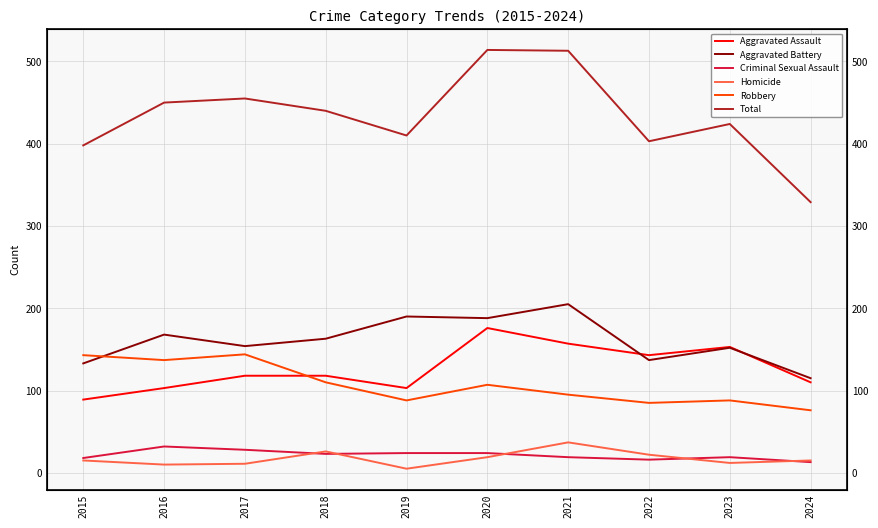

True or false: Total has a value of 410 at 2019.

True